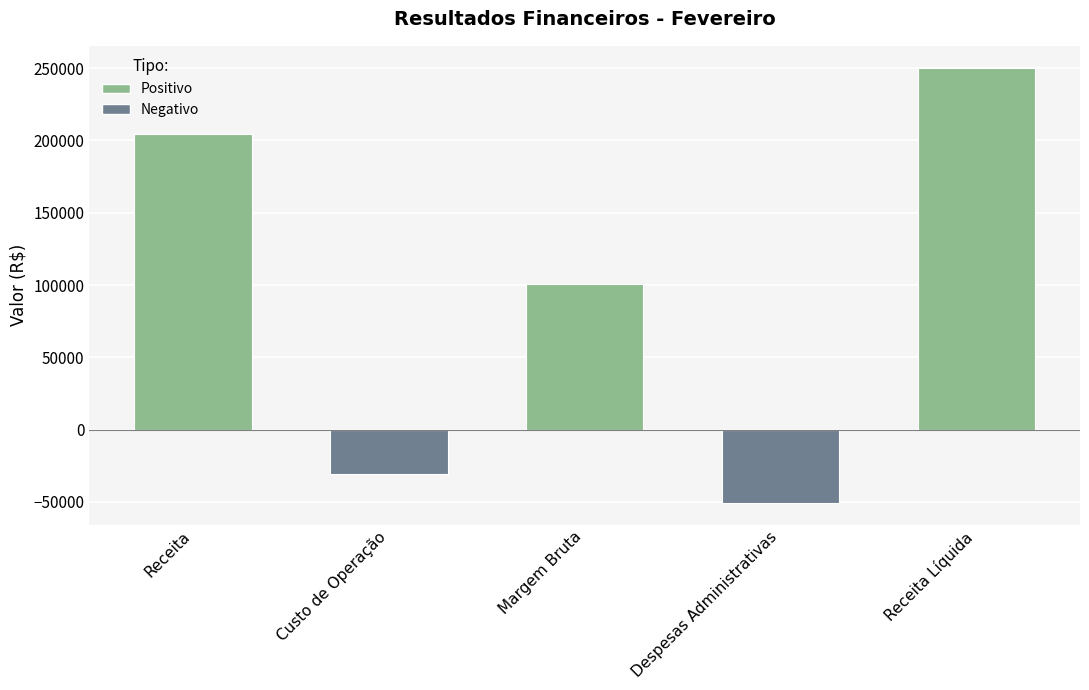

Is it true that the value at Margem Bruta is 100510?

True